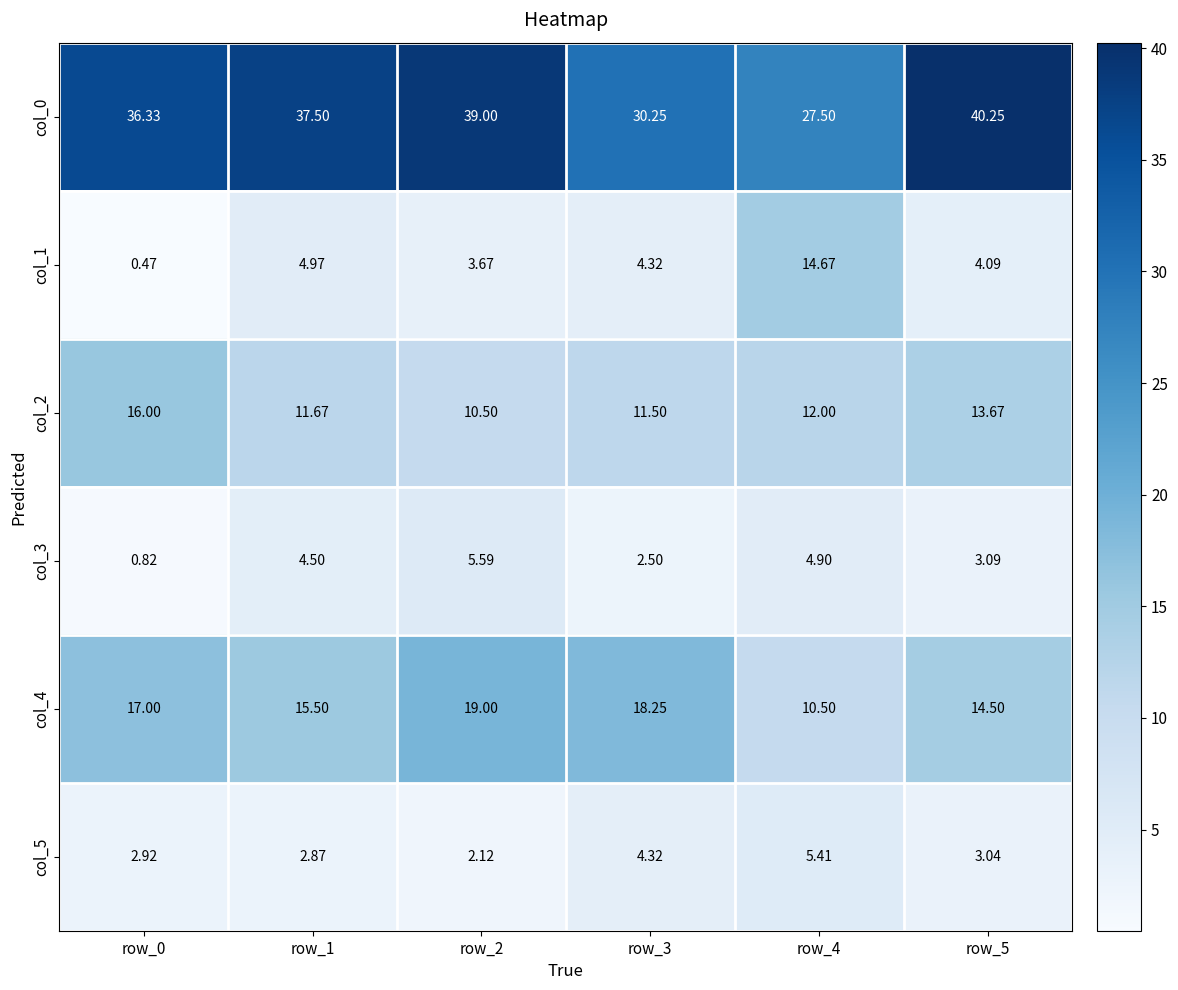

How many categories are shown in the chart?

6